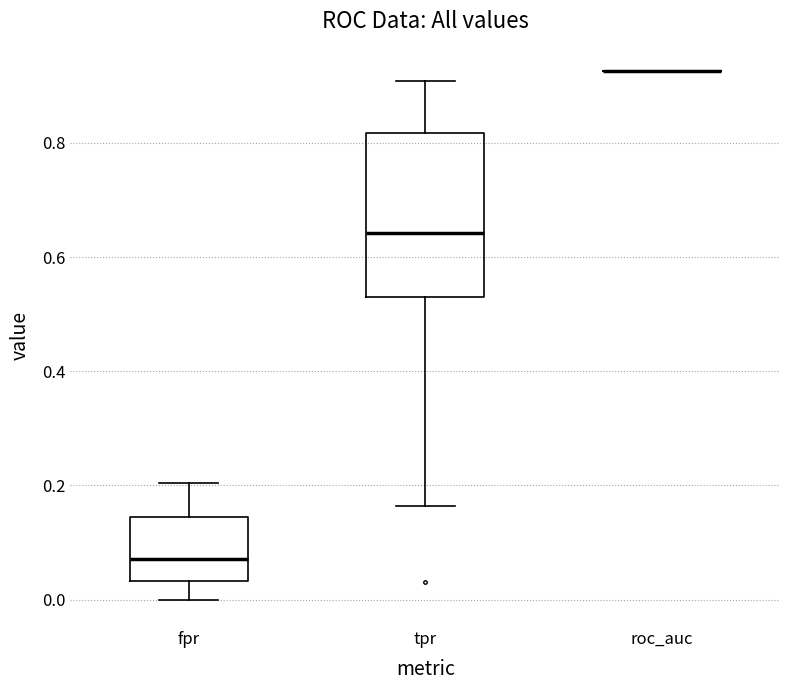

Comparing the boxes themselves (not the whiskers), which one is the tallest?

tpr